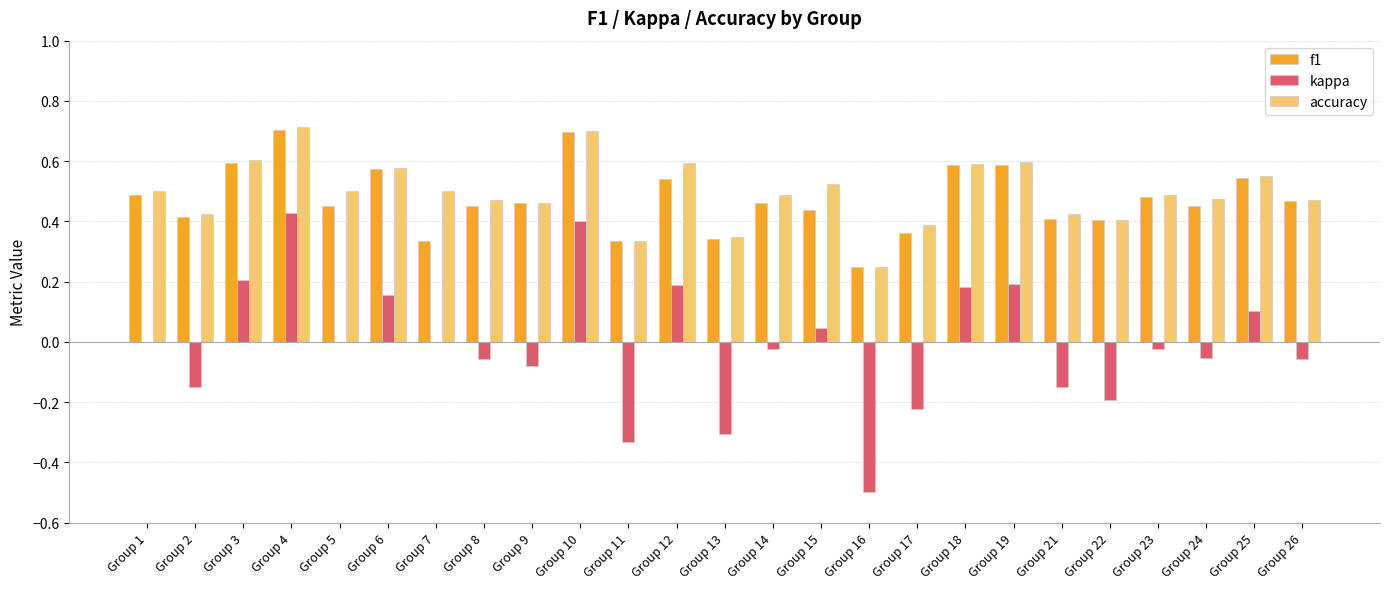

What is the sum of the f1 values at Group 15 and Group 12?

1.0